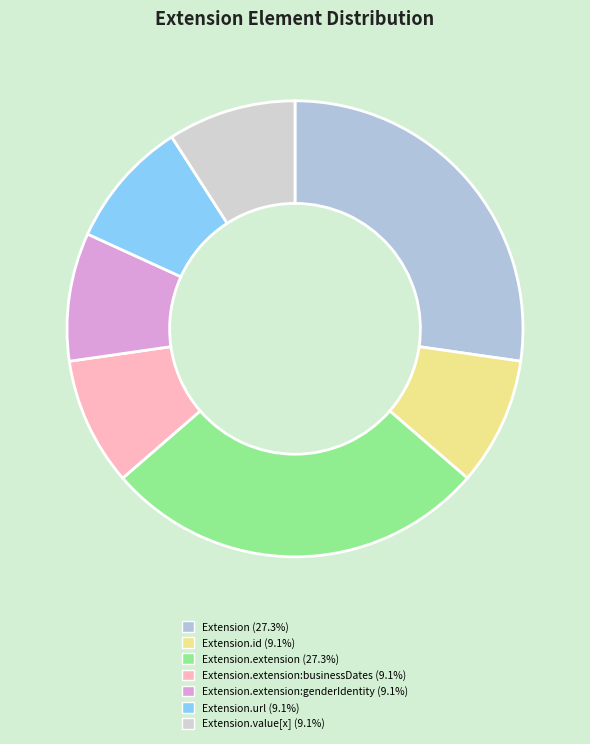

Does any single category account for the majority?

No